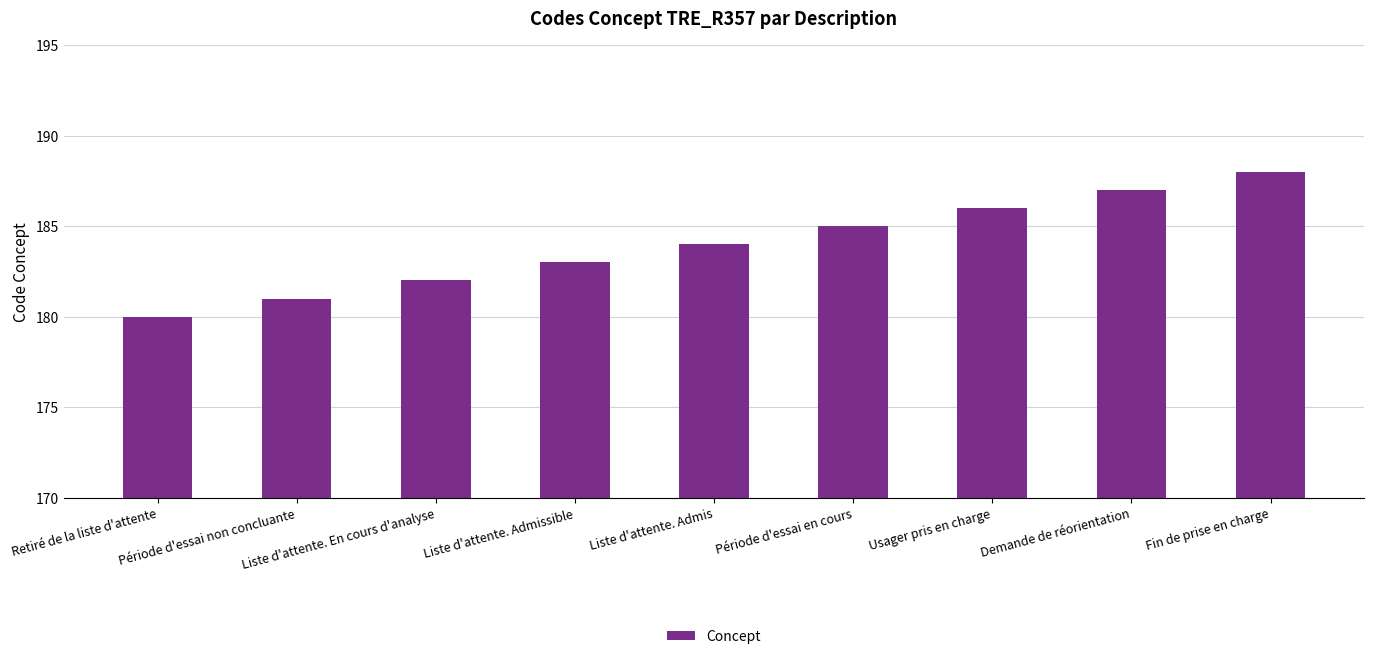

Rank the categories by value from highest to lowest.

Fin de prise en charge, Demande de réorientation, Usager pris en charge, Période d'essai en cours, Liste d'attente. Admis, Liste d'attente. Admissible, Liste d'attente. En cours d'analyse, Période d'essai non concluante, Retiré de la liste d'attente